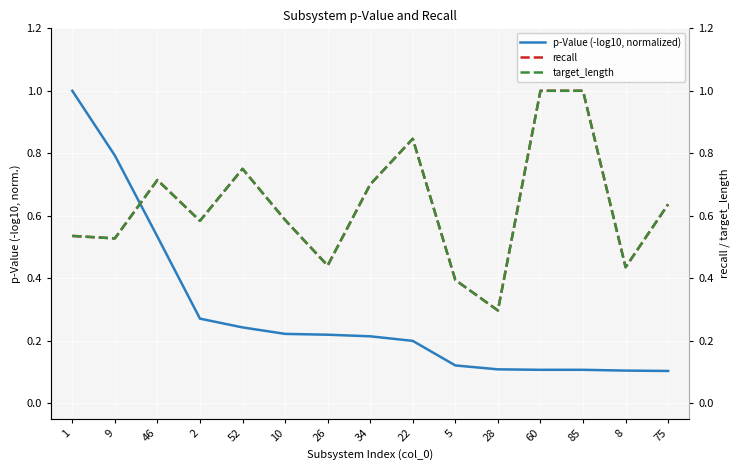

Which has a higher value, 34 or 85?

34